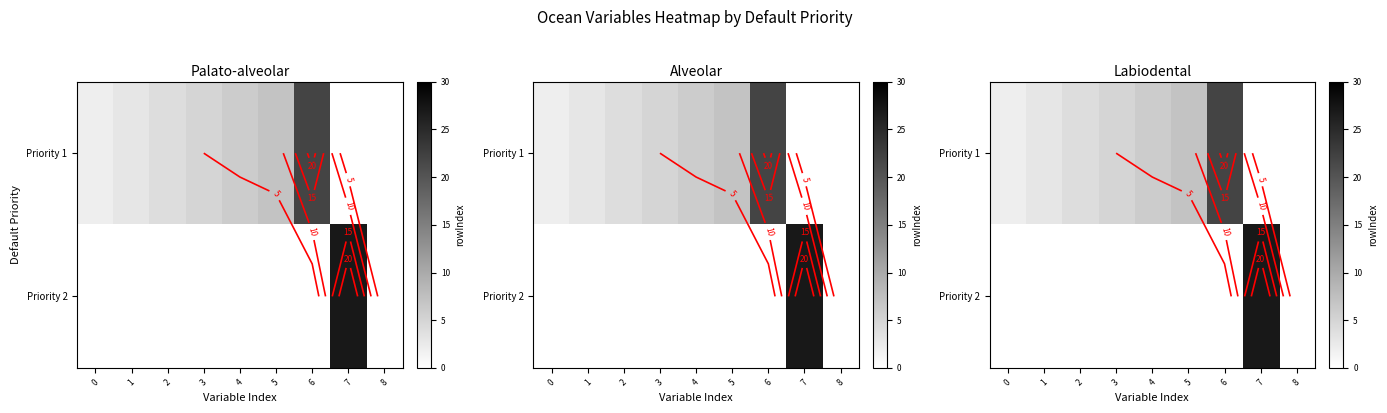

At 4, list the series in order from smallest to largest.

row_0, row_1